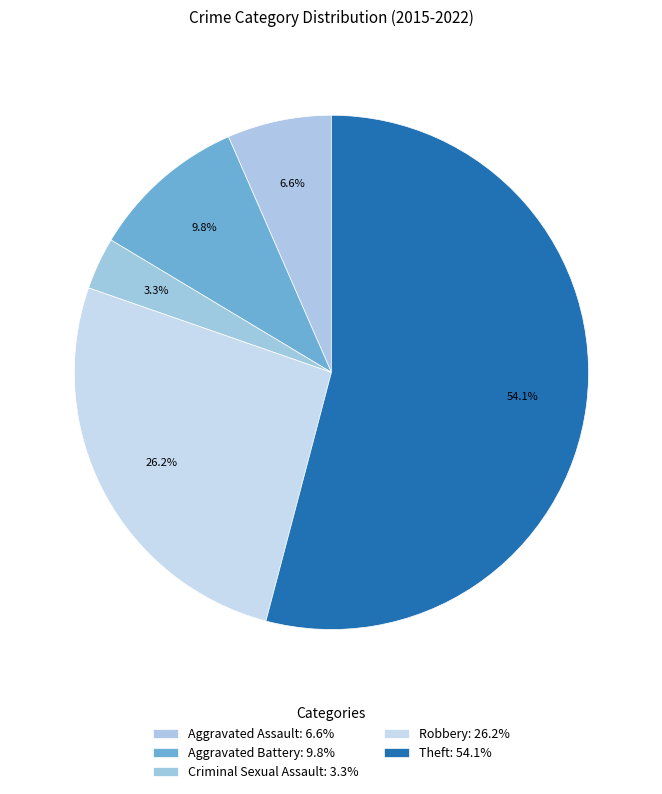

How many slices are in this pie chart?

5